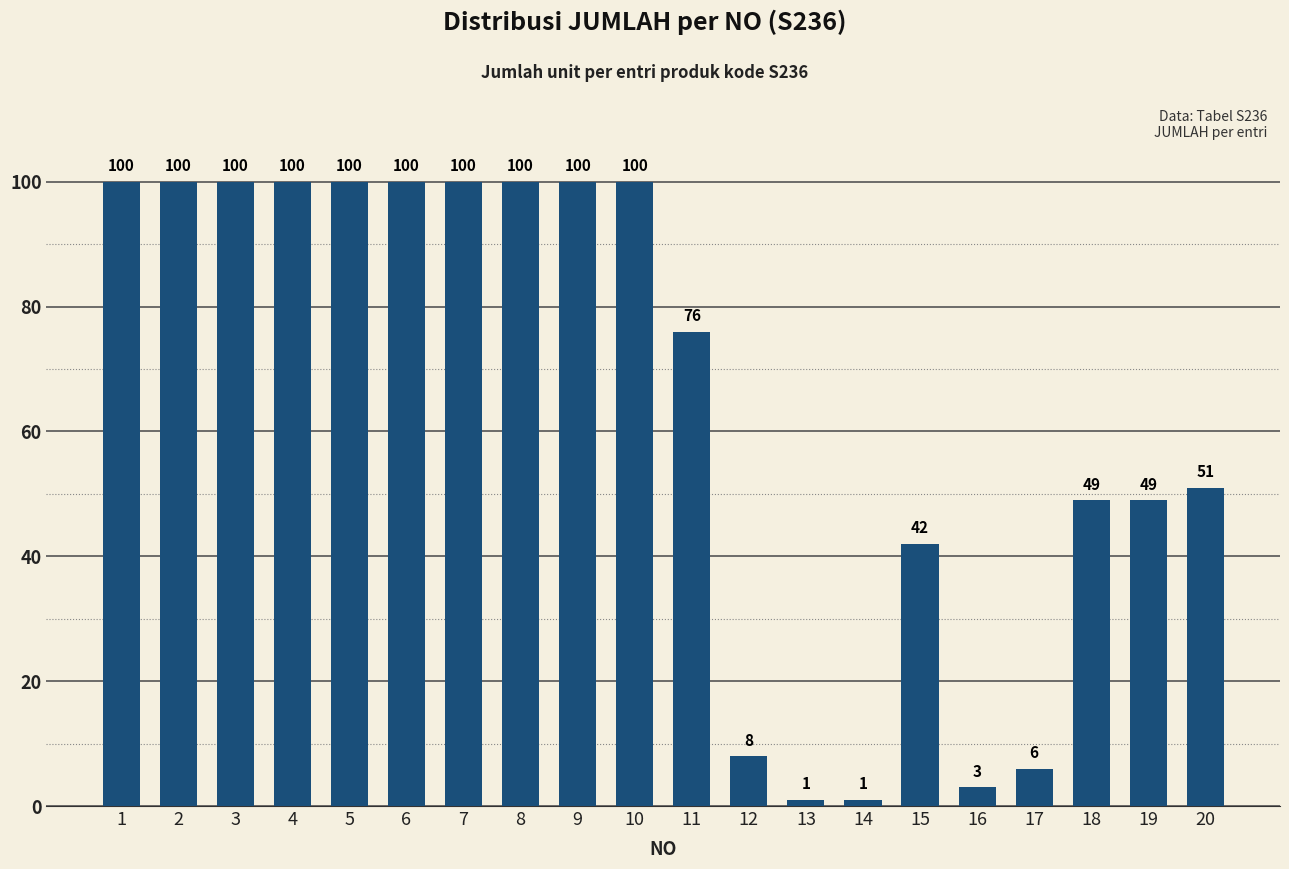

What is the difference between the maximum and minimum values?

99